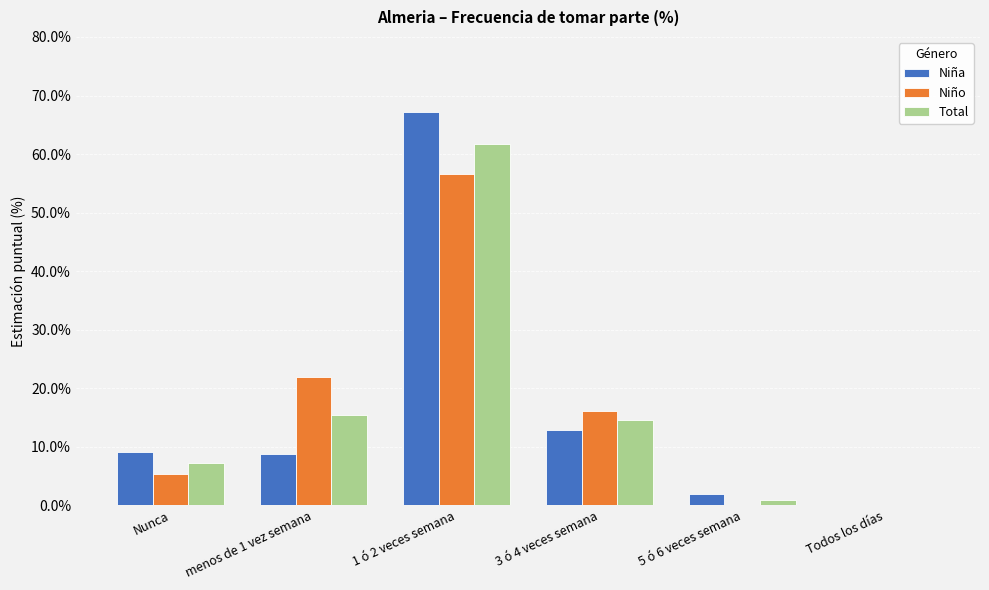

Reading left to right, transcribe all the data shown in this chart.

Niña: 9.2	8.8	67.2	12.9	1.9	0.0
Niño: 5.4	21.9	56.5	16.1	0.0	0.0
Total: 7.3	15.5	61.8	14.6	0.9	0.0